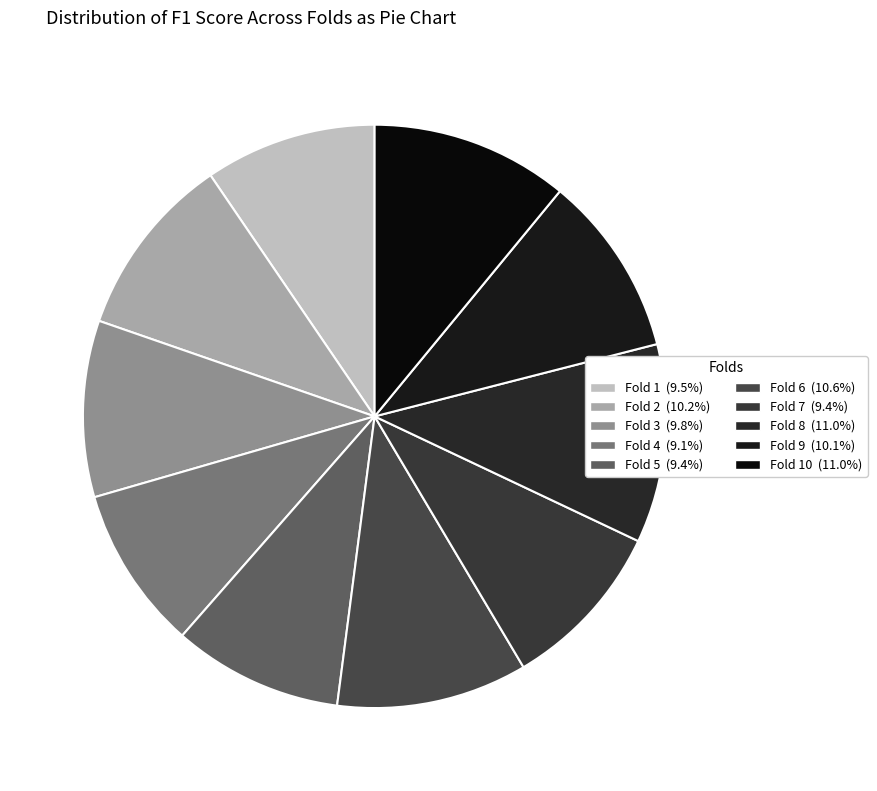

Count the number of slices in the pie.

10